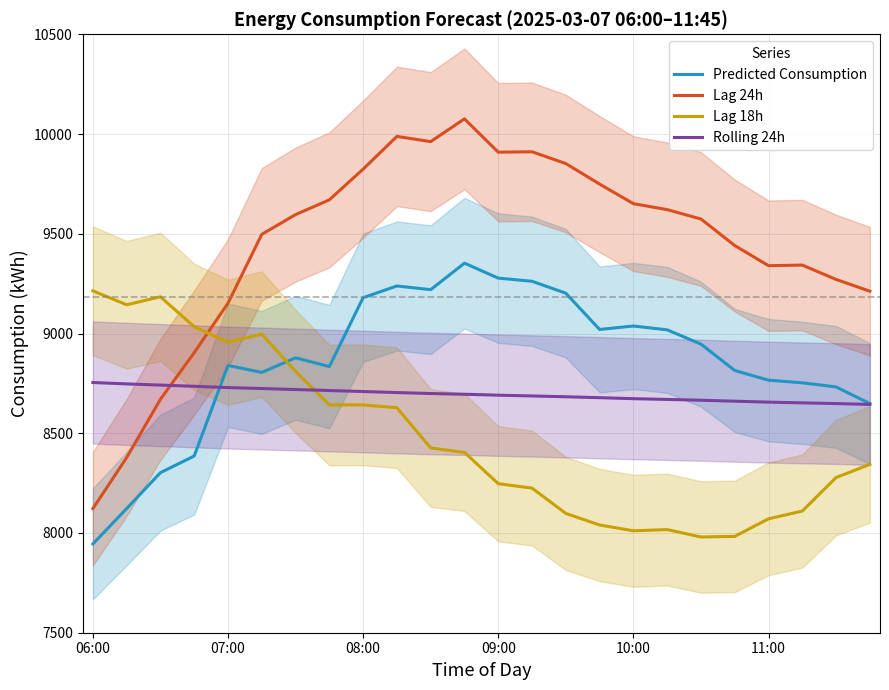

Count the number of categories in the chart.

24